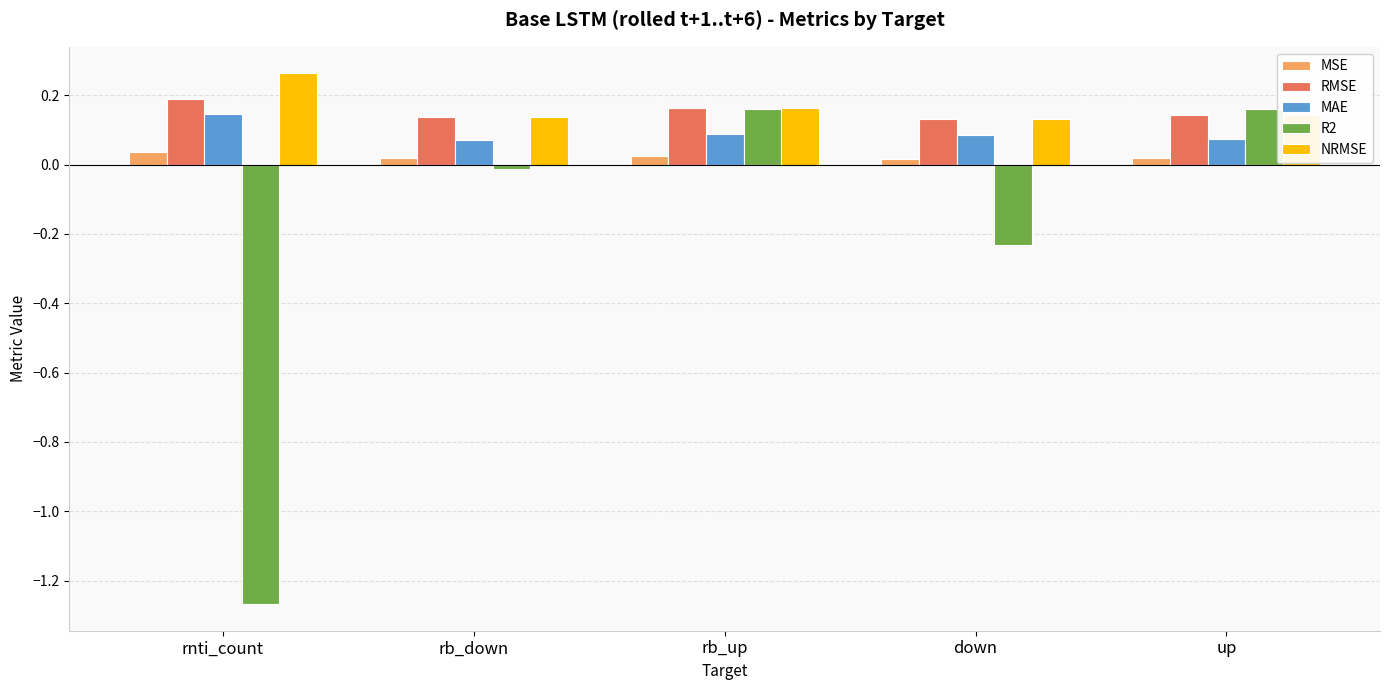

Is it true that RMSE equals 0.1 at rb_up?

False